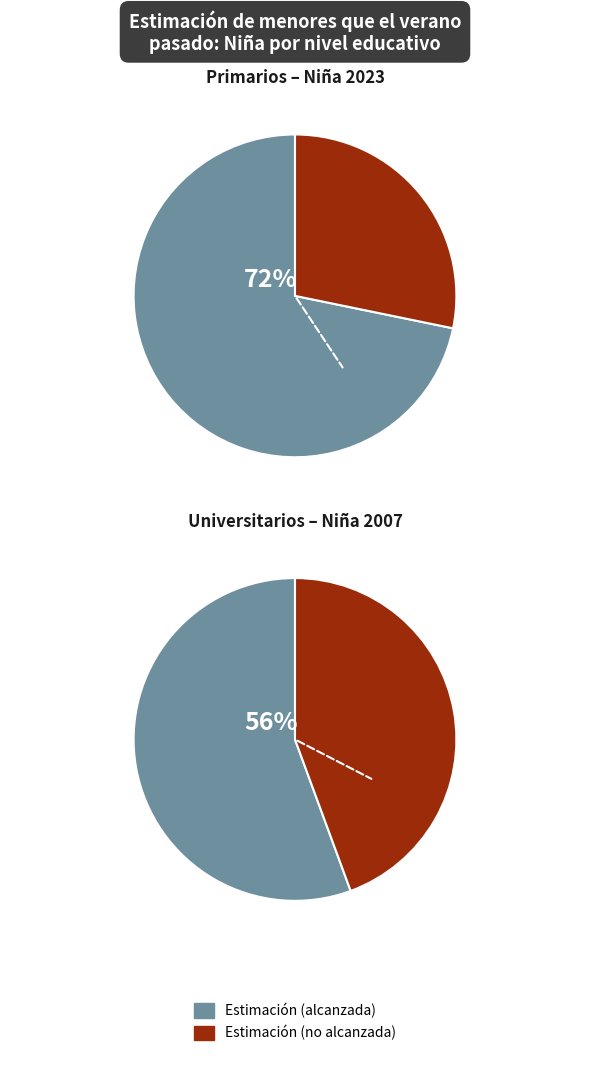

Is there a majority slice in this chart?

No